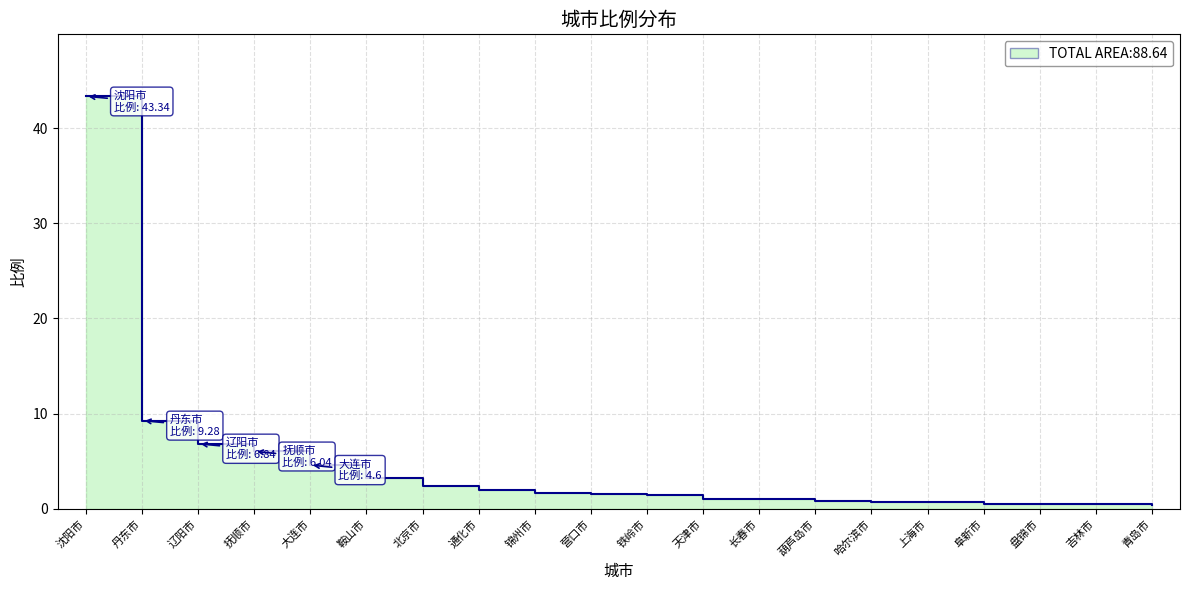

What is the sum of the values at 天津市 and 阜新市?

1.6